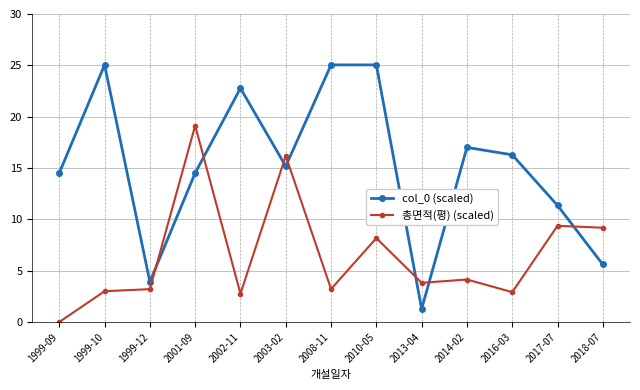

Rank the series by their average value, from highest to lowest.

col_0 (scaled), 총면적(평) (scaled)